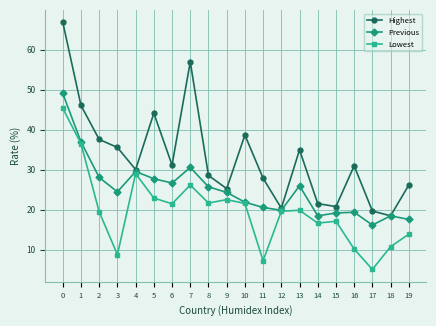

At which category does Highest reach its first local valley?

4